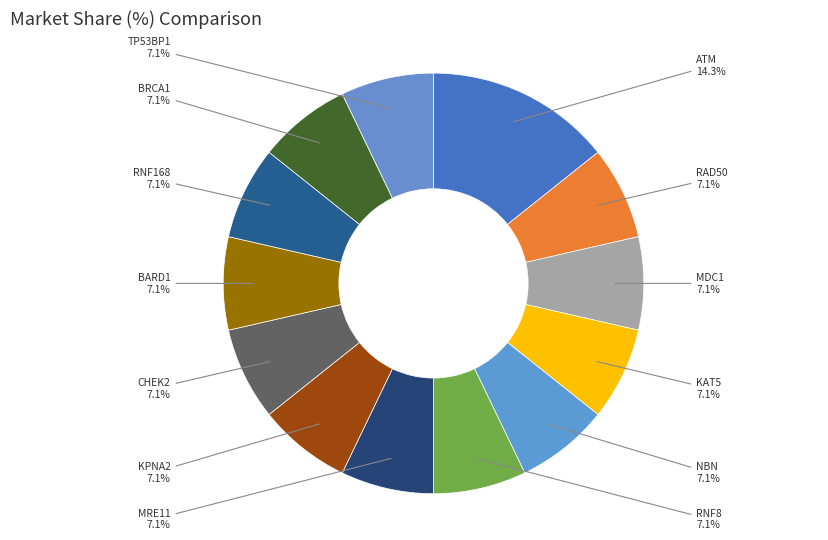

What is the ratio of the value at RAD50 to the value at BARD1?

1.0